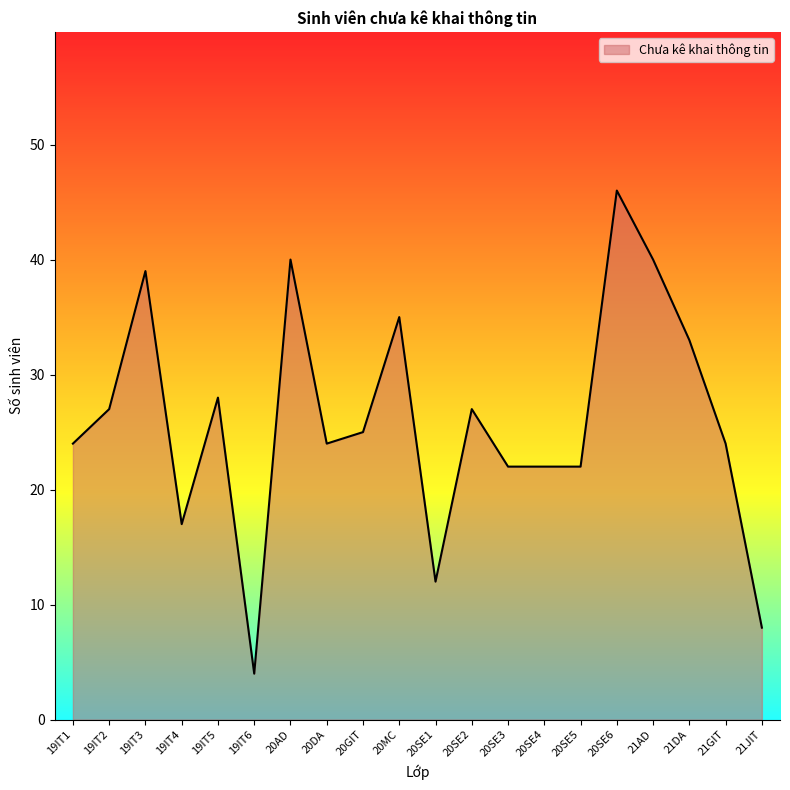

What is the greatest value displayed?

46